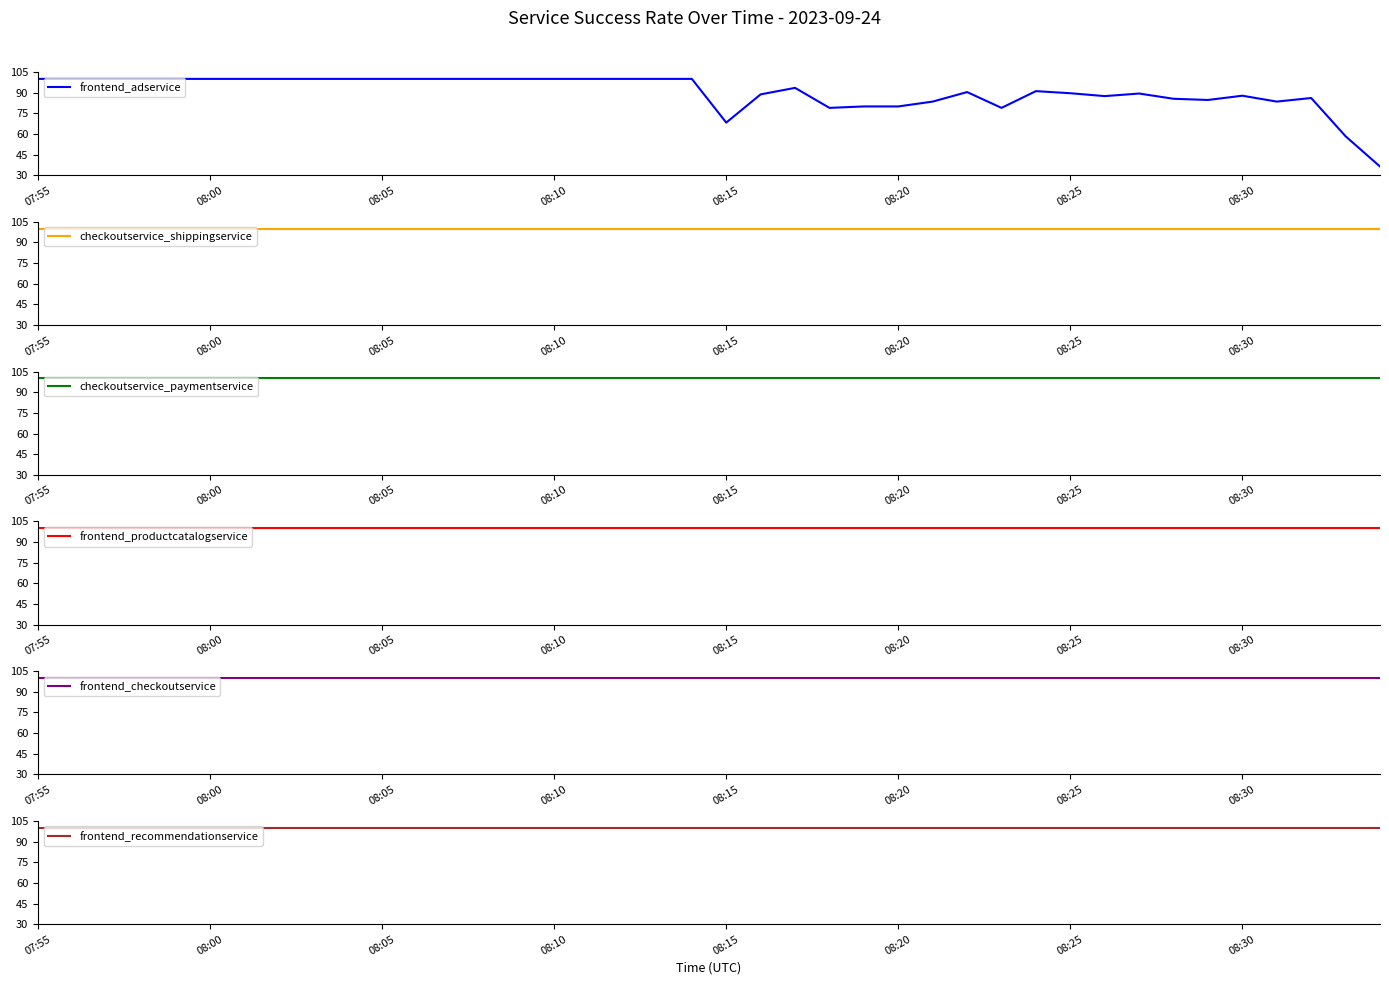

Does the chart display data point markers on the line(s)?

No